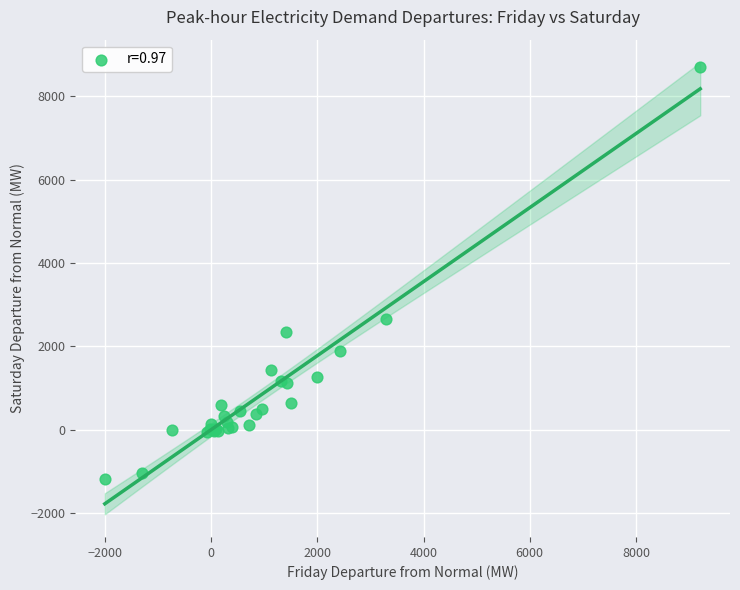

What Y value in the scatter plot is closest to 3762?

2660.3